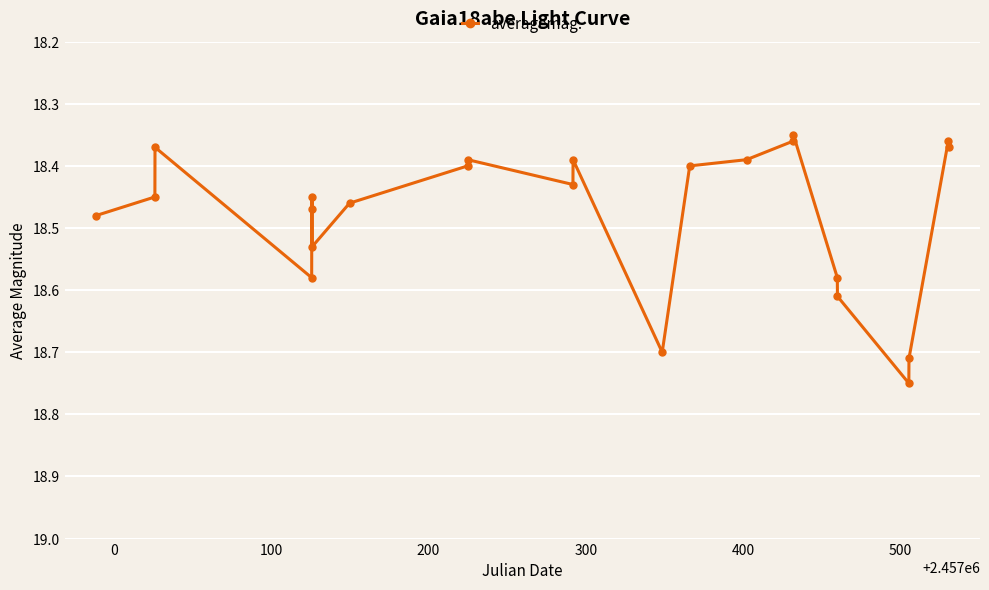

True or false: there are more than 2 points higher than both neighbors.

True